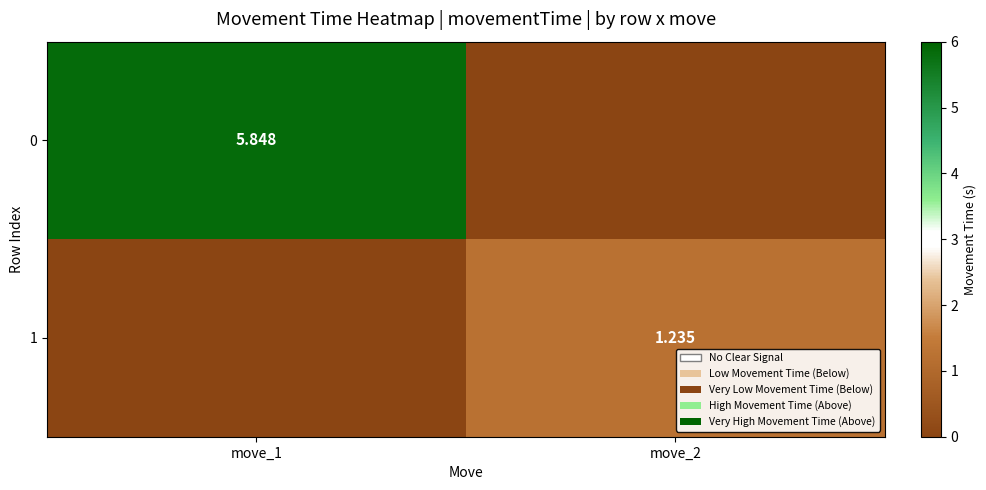

Which has a higher value, move_2 or move_1?

move_1